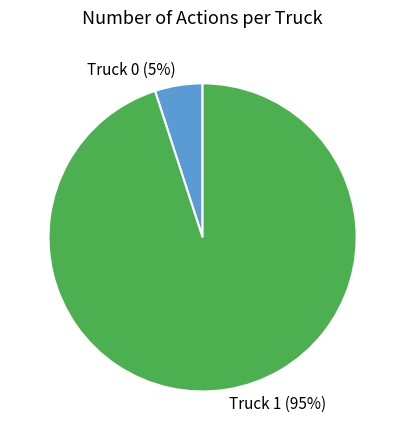

To the nearest percent, what is the average slice percentage?

50%